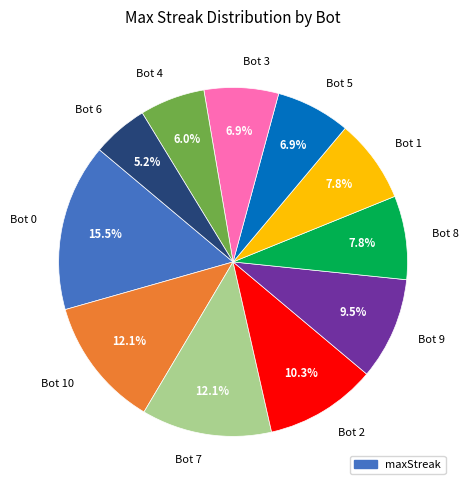

Does any single category account for the majority?

No